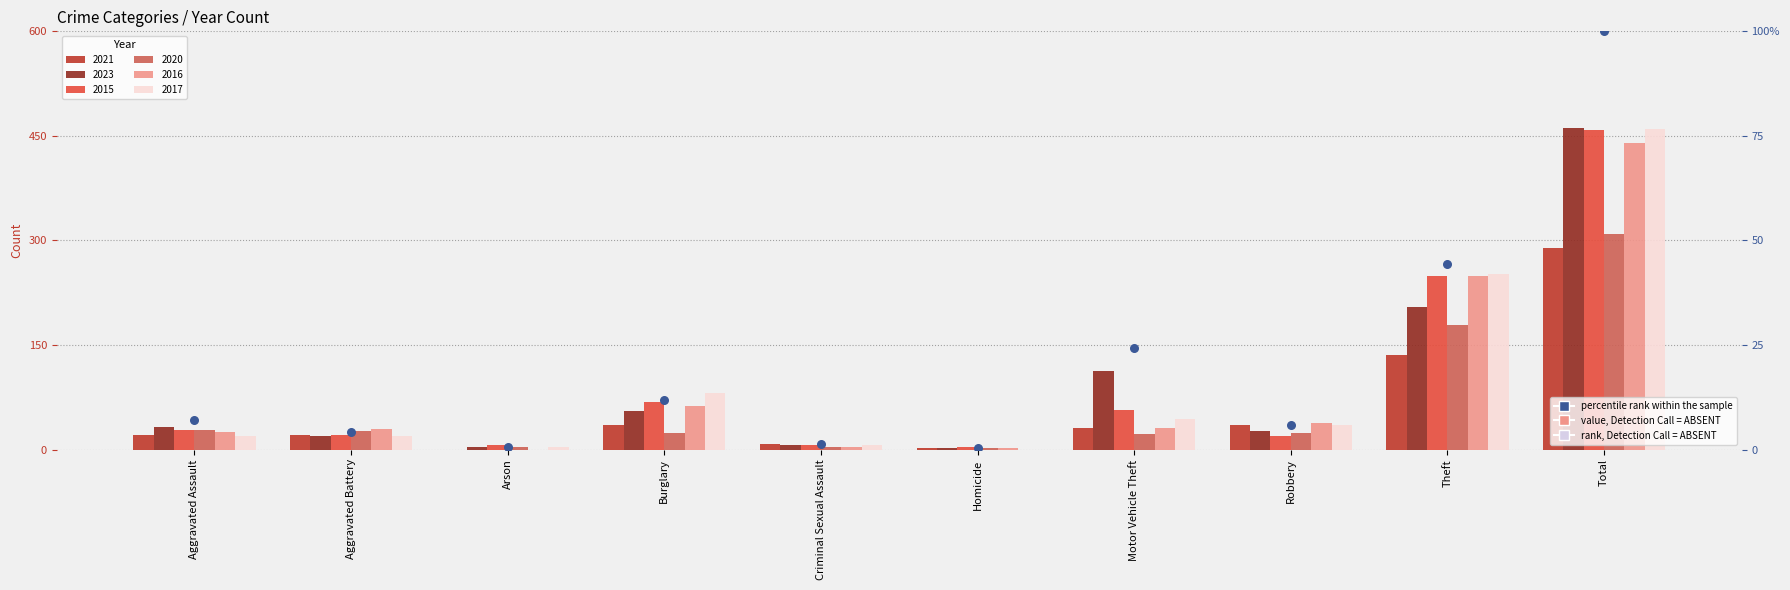

Approximately how many times larger is the value at Theft compared to Total?

0.4